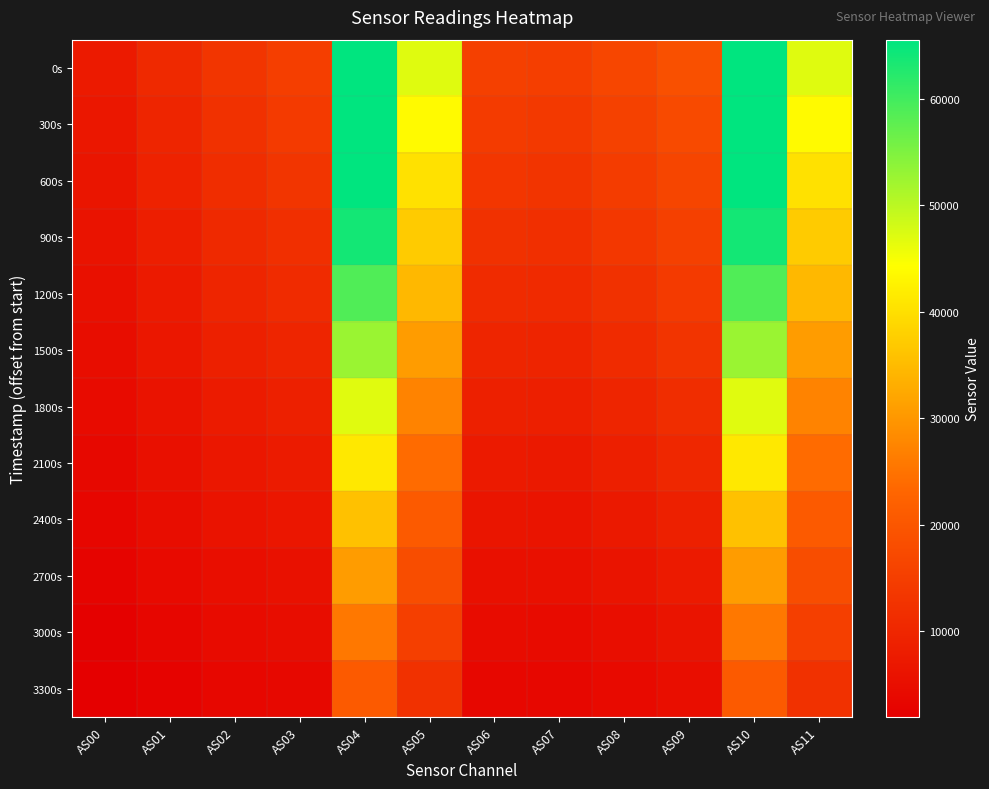

Reading right to left, list all the values displayed in this chart.

0s: AS11=47014	AS10=65535	AS09=18656	AS08=16668	AS07=14997	AS06=15364	AS05=47002	AS04=65535	AS03=15085	AS02=13234	AS01=10546	AS00=7512
300s: AS11=43739	AS10=65535	AS09=17555	AS08=15592	AS07=13965	AS06=14304	AS05=43739	AS04=65535	AS03=14066	AS02=12340	AS01=9819	AS00=6993
600s: AS11=40295	AS10=65535	AS09=16471	AS08=14521	AS07=12945	AS06=13261	AS05=40291	AS04=65535	AS03=13061	AS02=11468	AS01=9107	AS00=6479
900s: AS11=37122	AS10=63825	AS09=15295	AS08=13382	AS07=11862	AS06=12155	AS05=37119	AS04=63836	AS03=12001	AS02=10556	AS01=8378	AS00=5955
1200s: AS11=34491	AS10=58745	AS09=14108	AS08=12220	AS07=10792	AS06=11049	AS05=34494	AS04=58749	AS03=10961	AS02=9652	AS01=7659	AS00=5446
1500s: AS11=30744	AS10=52729	AS09=12797	AS08=10988	AS07=9645	AS06=9887	AS05=30741	AS04=52736	AS03=9843	AS02=8692	AS01=6900	AS00=4893
1800s: AS11=27198	AS10=46900	AS09=11475	AS08=9759	AS07=8507	AS06=8735	AS05=27197	AS04=46881	AS03=8744	AS02=7753	AS01=6149	AS00=4354
2100s: AS11=23848	AS10=41198	AS09=10155	AS08=8538	AS07=7397	AS06=7613	AS05=23851	AS04=41241	AS03=7681	AS02=6832	AS01=5420	AS00=3832
2400s: AS11=20807	AS10=35801	AS09=8837	AS08=7346	AS07=6330	AS06=6529	AS05=20815	AS04=35814	AS03=6651	AS02=5954	AS01=4726	AS00=3332
2700s: AS11=18019	AS10=30691	AS09=7576	AS08=6222	AS07=5334	AS06=5519	AS05=18018	AS04=30683	AS03=5676	AS02=5116	AS01=4065	AS00=2858
3000s: AS11=15221	AS10=25720	AS09=6355	AS08=5158	AS07=4394	AS06=4567	AS05=15234	AS04=25739	AS03=4754	AS02=4313	AS01=3427	AS00=2399
3300s: AS11=12187	AS10=20717	AS09=5131	AS08=4126	AS07=3496	AS06=3666	AS05=12190	AS04=20722	AS03=3869	AS02=3535	AS01=2804	AS00=1948